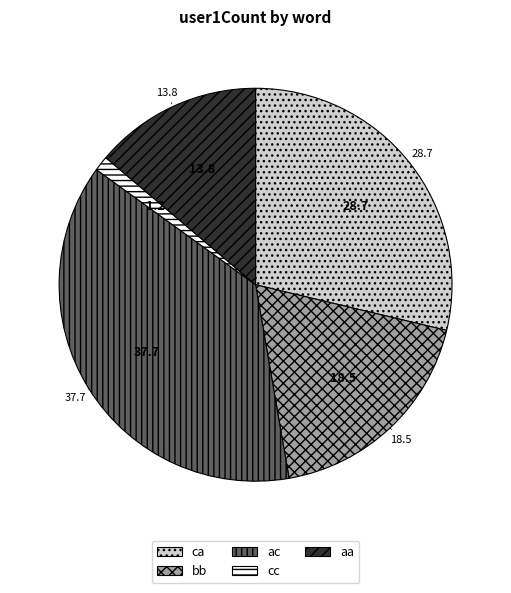

Which category has the biggest portion of the pie?

ac